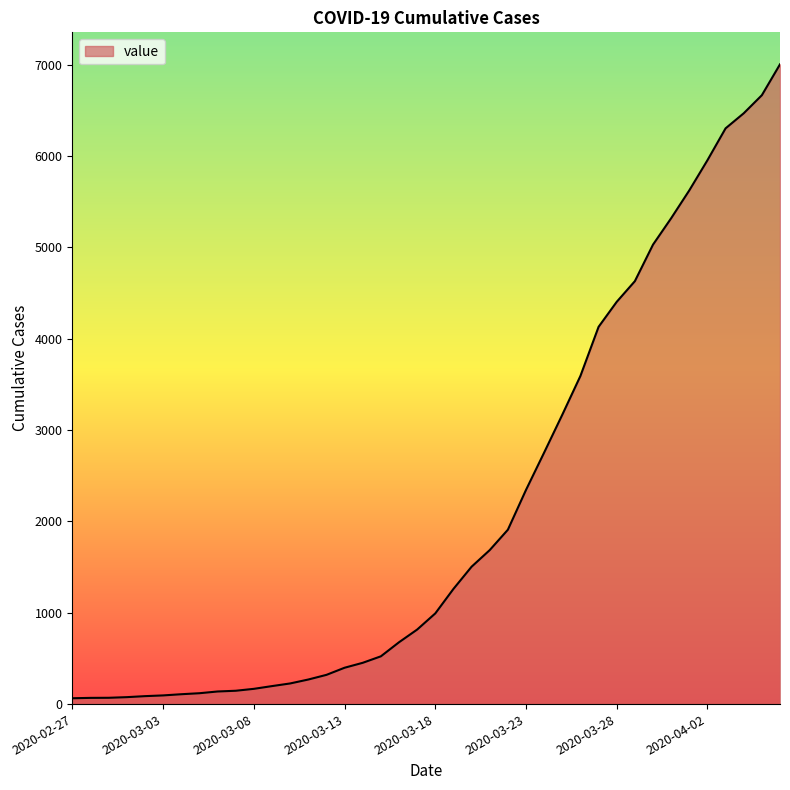

What is the greatest value displayed?

7004